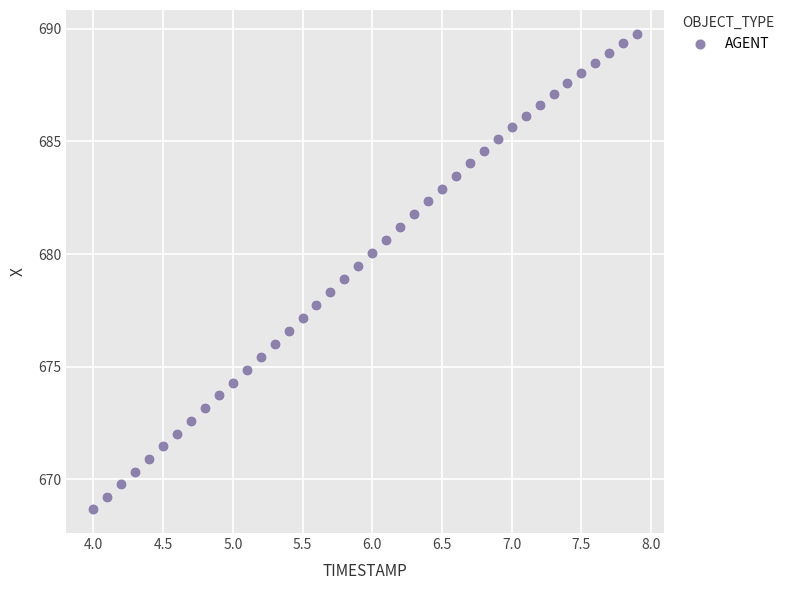

What is the range of Y values (max minus min)?

21.1